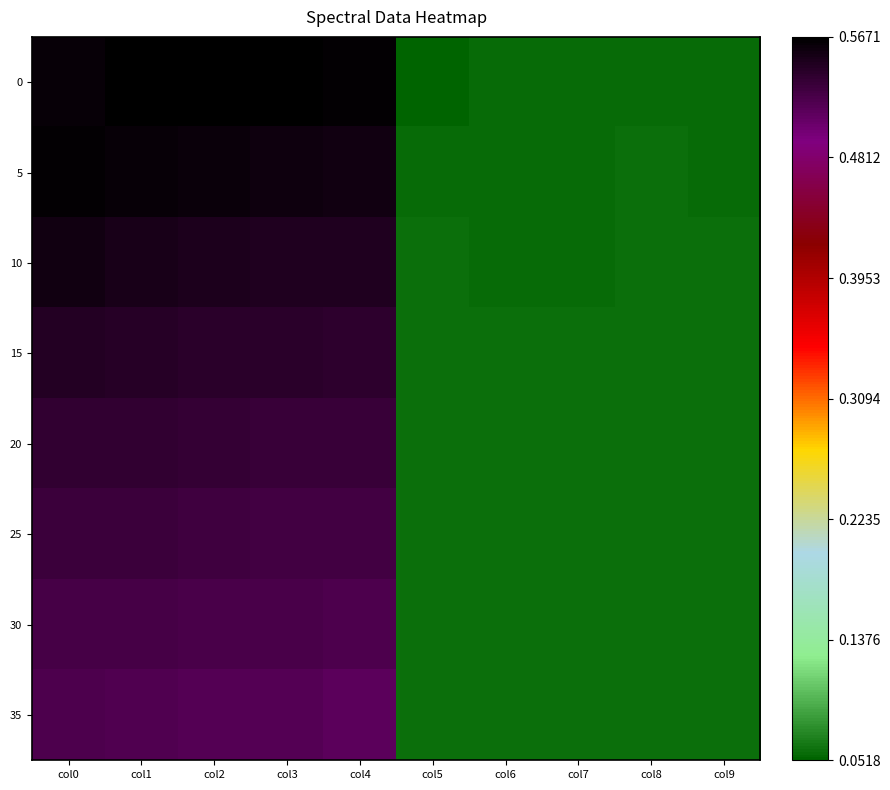

At how many categories does at least one series exceed 0?

10